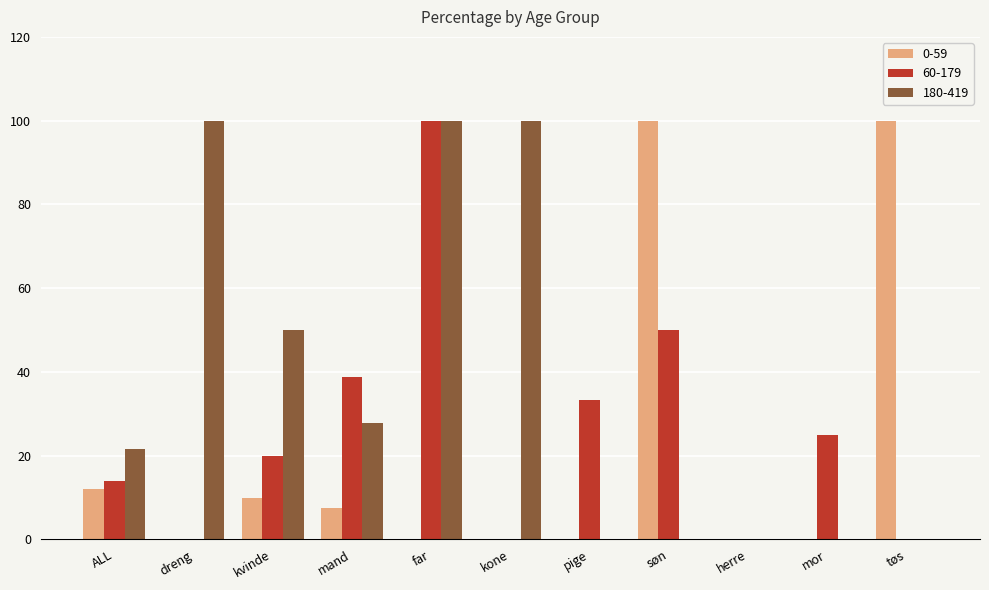

Between mand and far, which series saw the biggest shift?

180-419